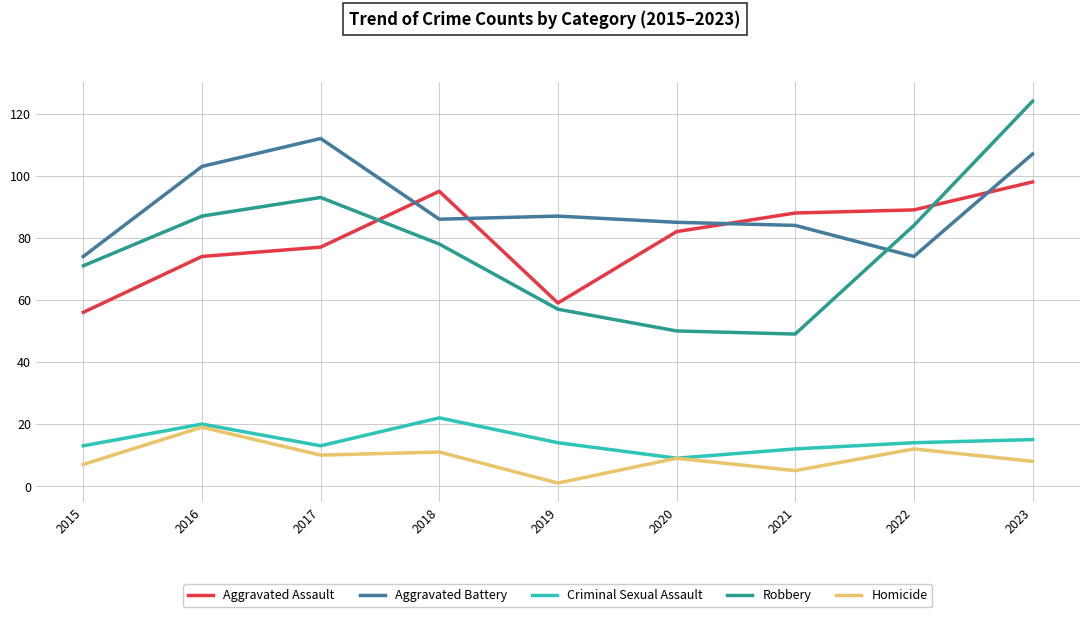

The Aggravated Battery series shows 87 at 2019. True or false?

True